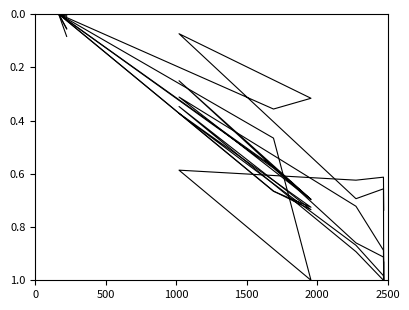

How many positive values does the Blanks series have?

7